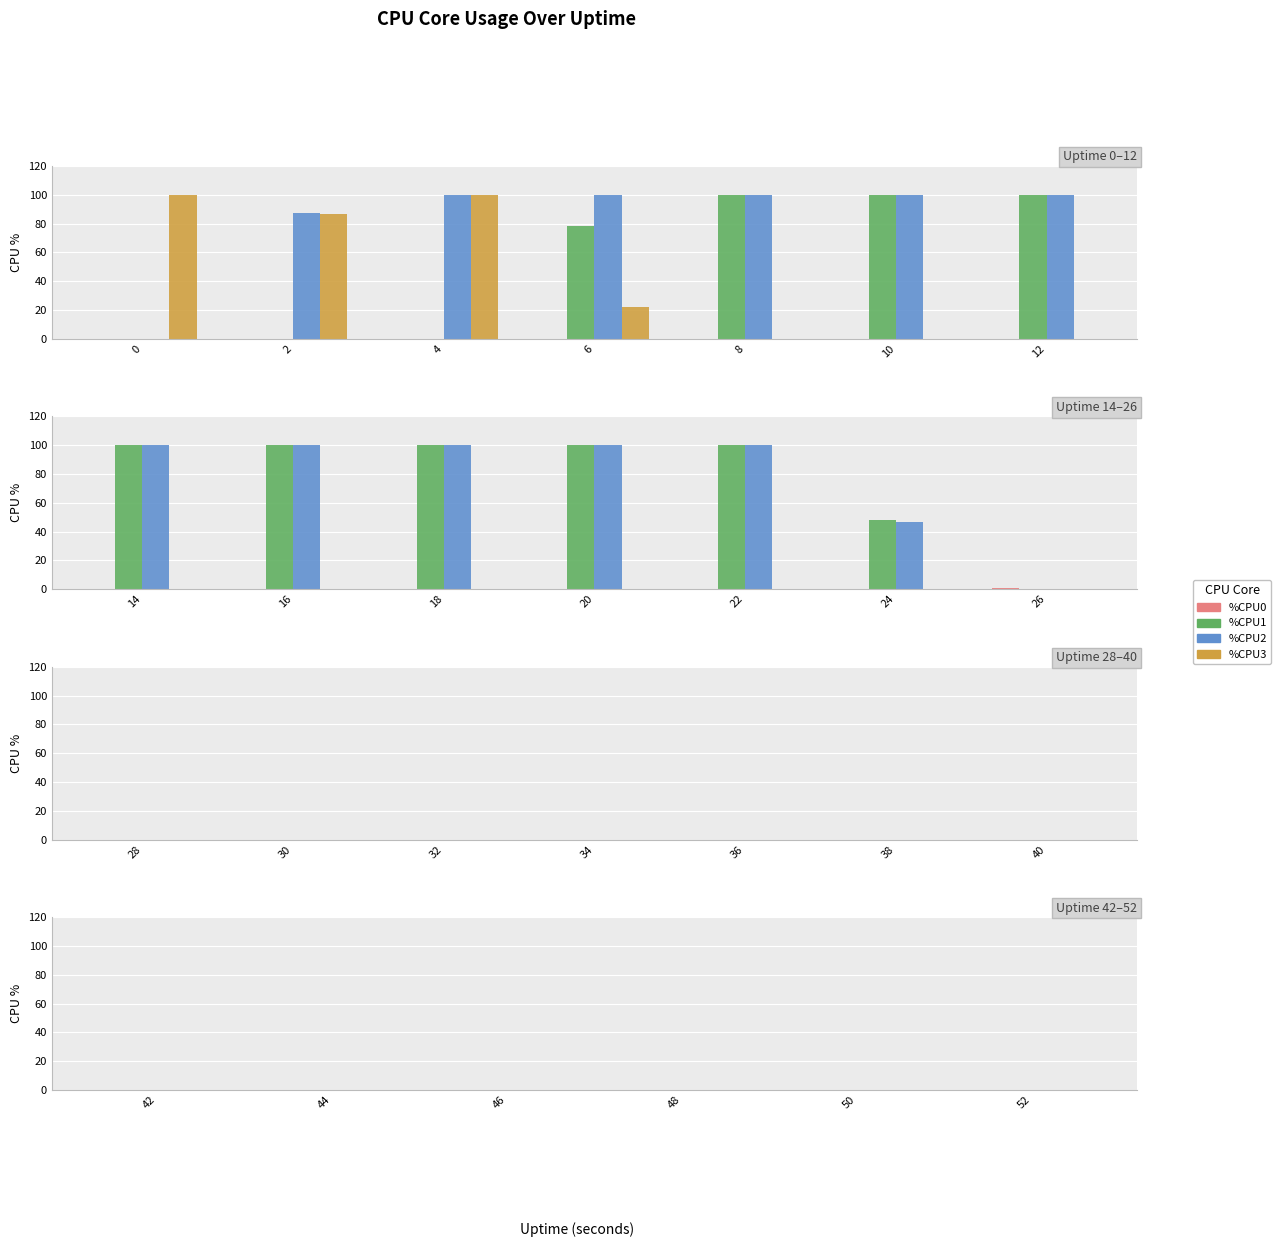

The value of %CPU0 at 30 is 0.0. True or false?

True